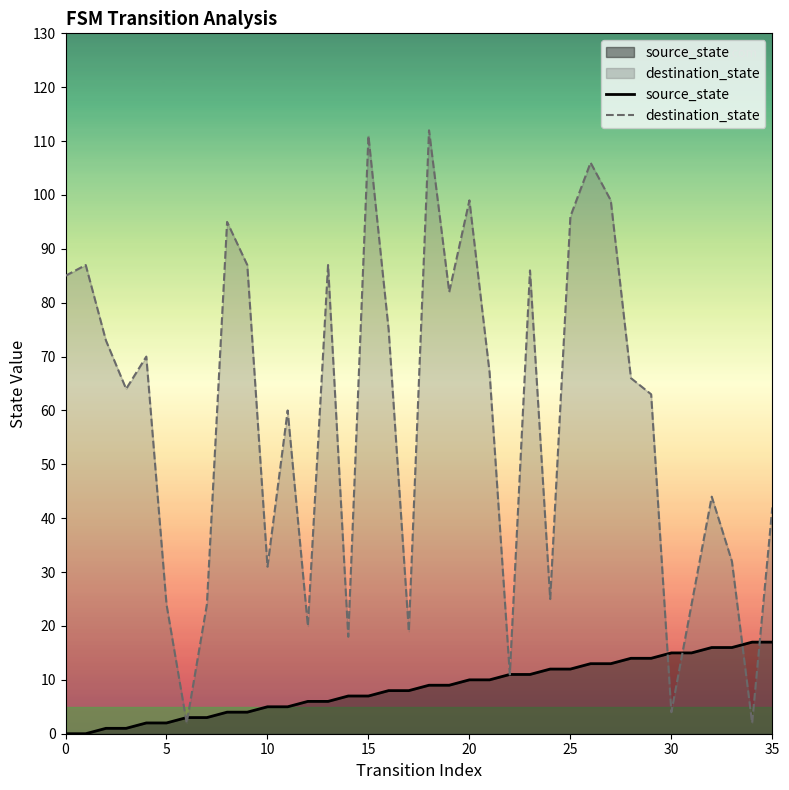

Reading right to left, what are all the values shown in this chart?

source_state: 17	17	16	16	15	15	14	14	13	13	12	12	11	11	10	10	9	9	8	8	7	7	6	6	5	5	4	4	3	3	2	2	1	1	0	0
destination_state: 42	2	32	44	24	4	63	66	99	106	96	25	86	11	67	99	82	112	19	75	111	18	87	20	60	31	87	95	24	2	24	70	64	73	87	85